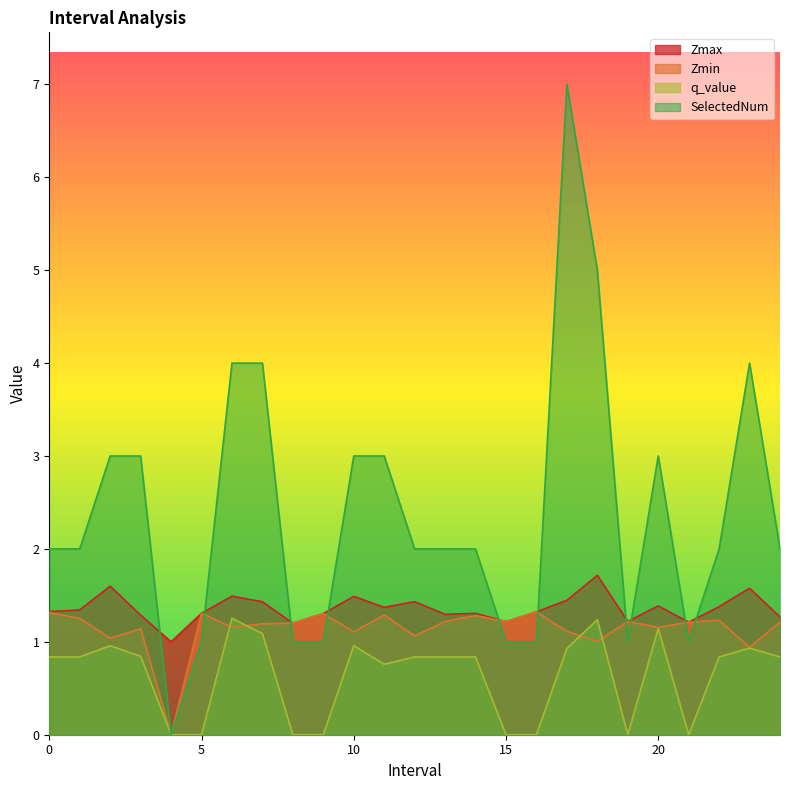

The q_value series shows 0.8 at 1.0. True or false?

True